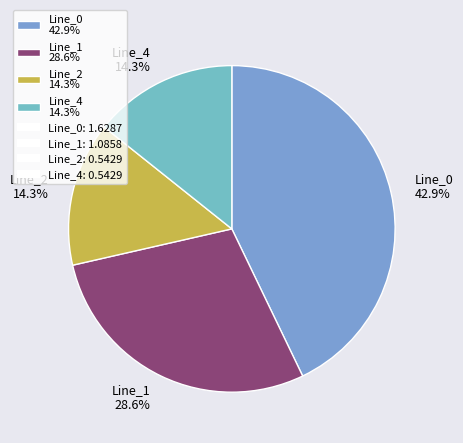

Which category has the biggest portion of the pie?

Line_0